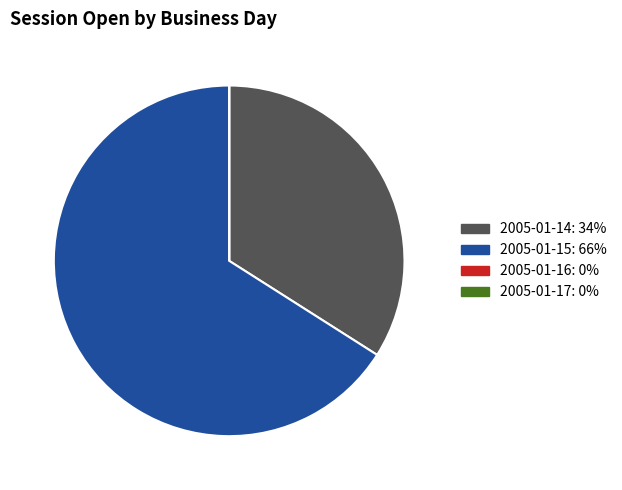

What is the largest slice in the pie chart?

2005-01-15